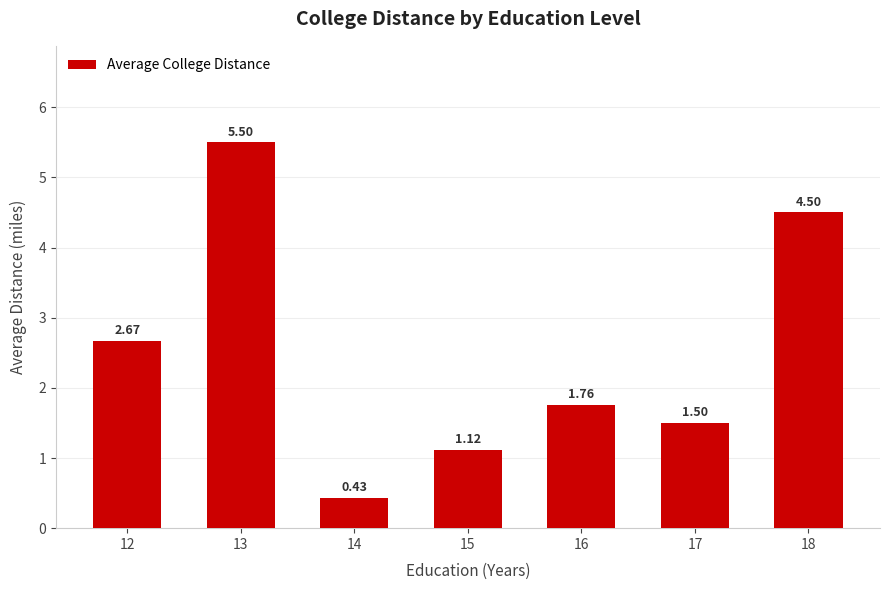

Approximately how many times larger is the value at 18 compared to 15?

4.0